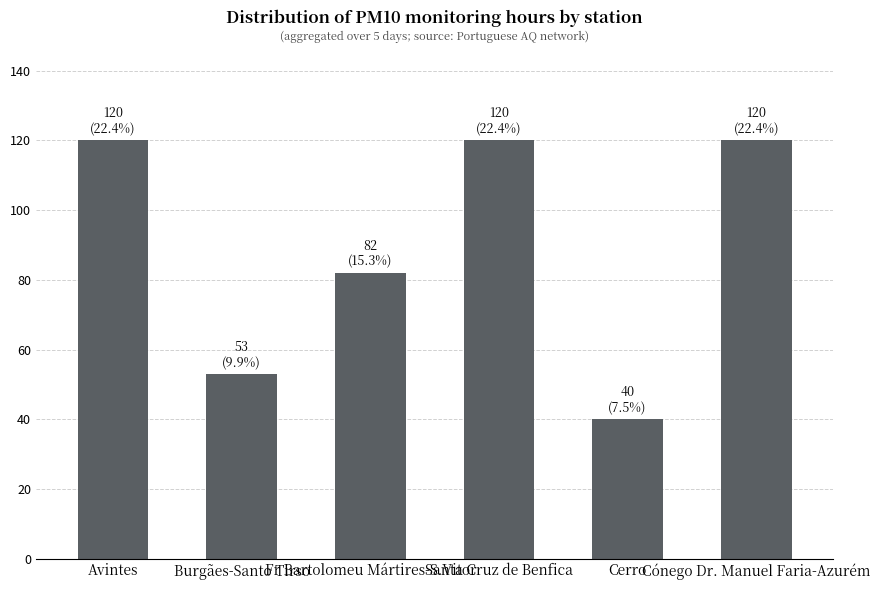

What is the difference between the maximum and minimum values?

80